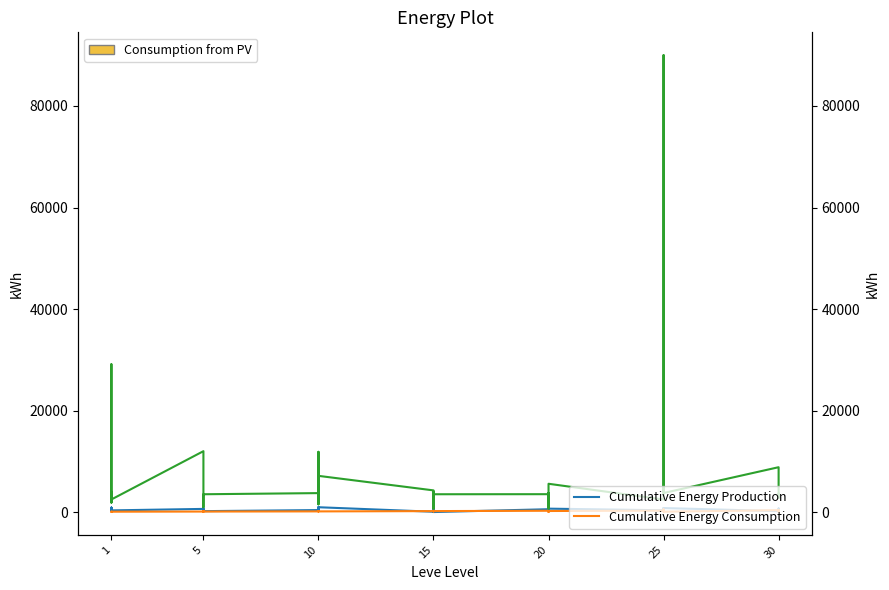

True or false: currentAveragePrice and Leve Gil cross at least once.

False